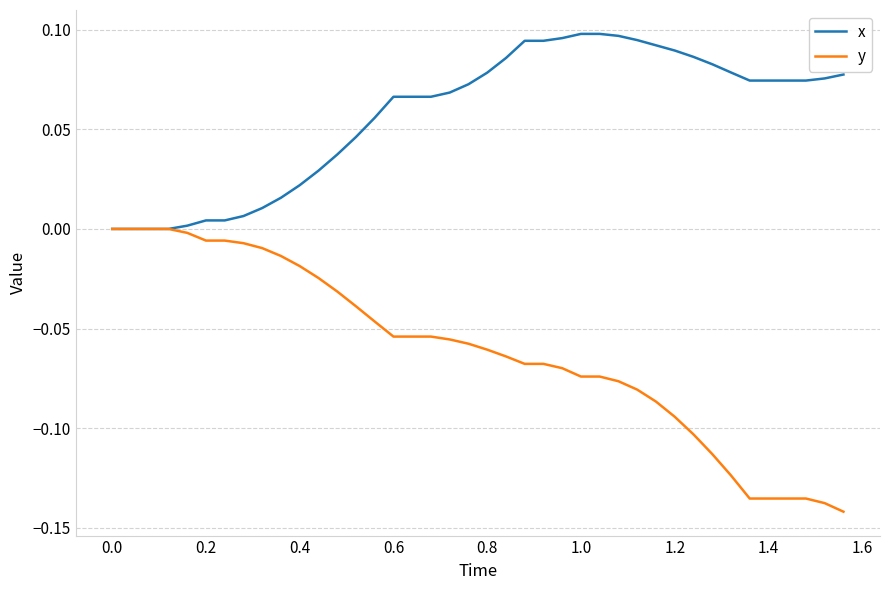

What are all the series names shown in the legend?

x, y